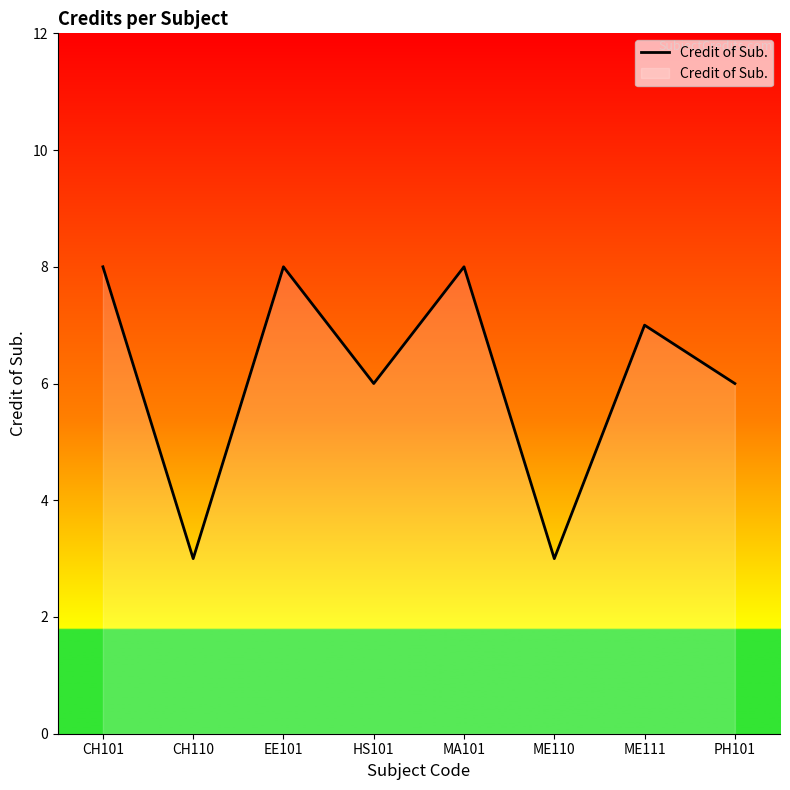

Where is the first local minimum?

CH110